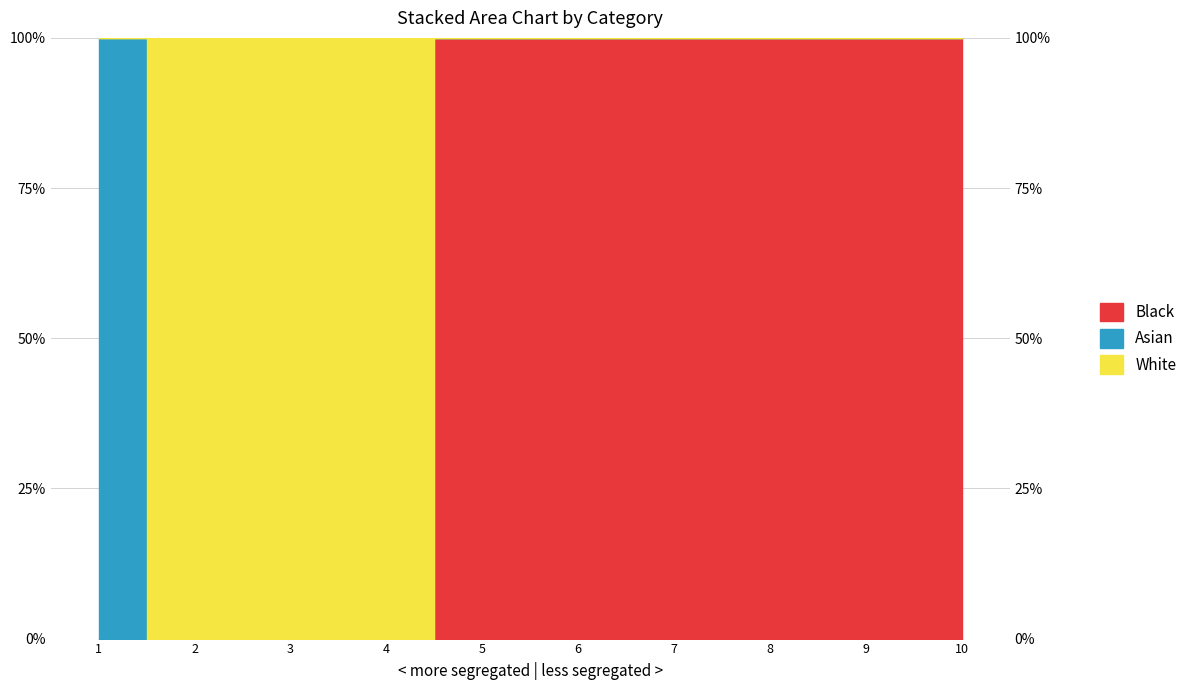

What is the sum of the col_3 values at 4 and 10?

1